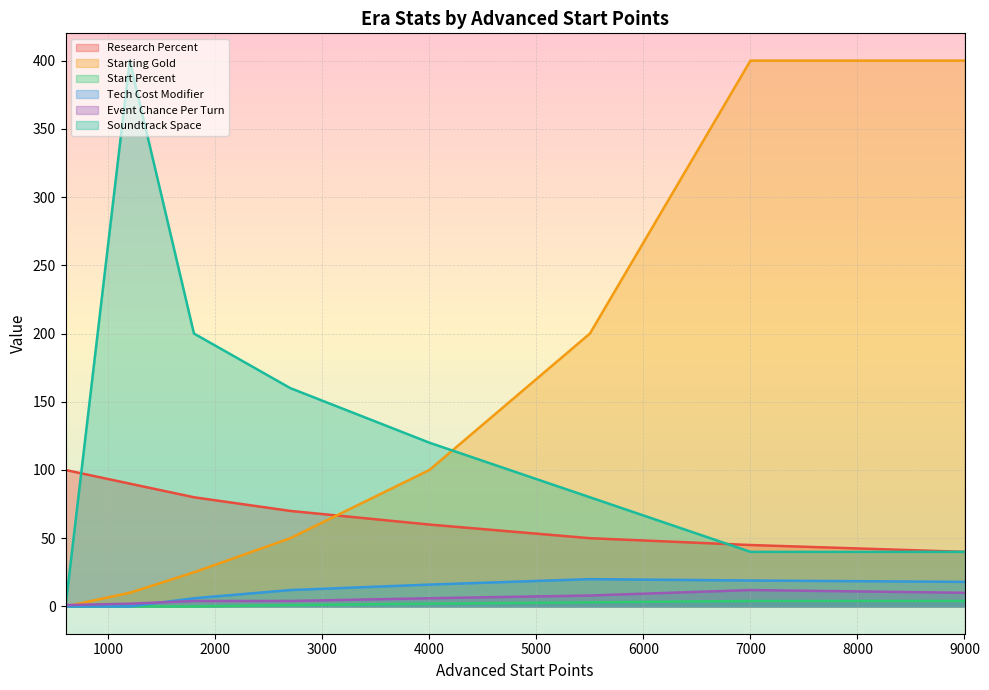

Which series has the largest total across all categories?

Starting Gold